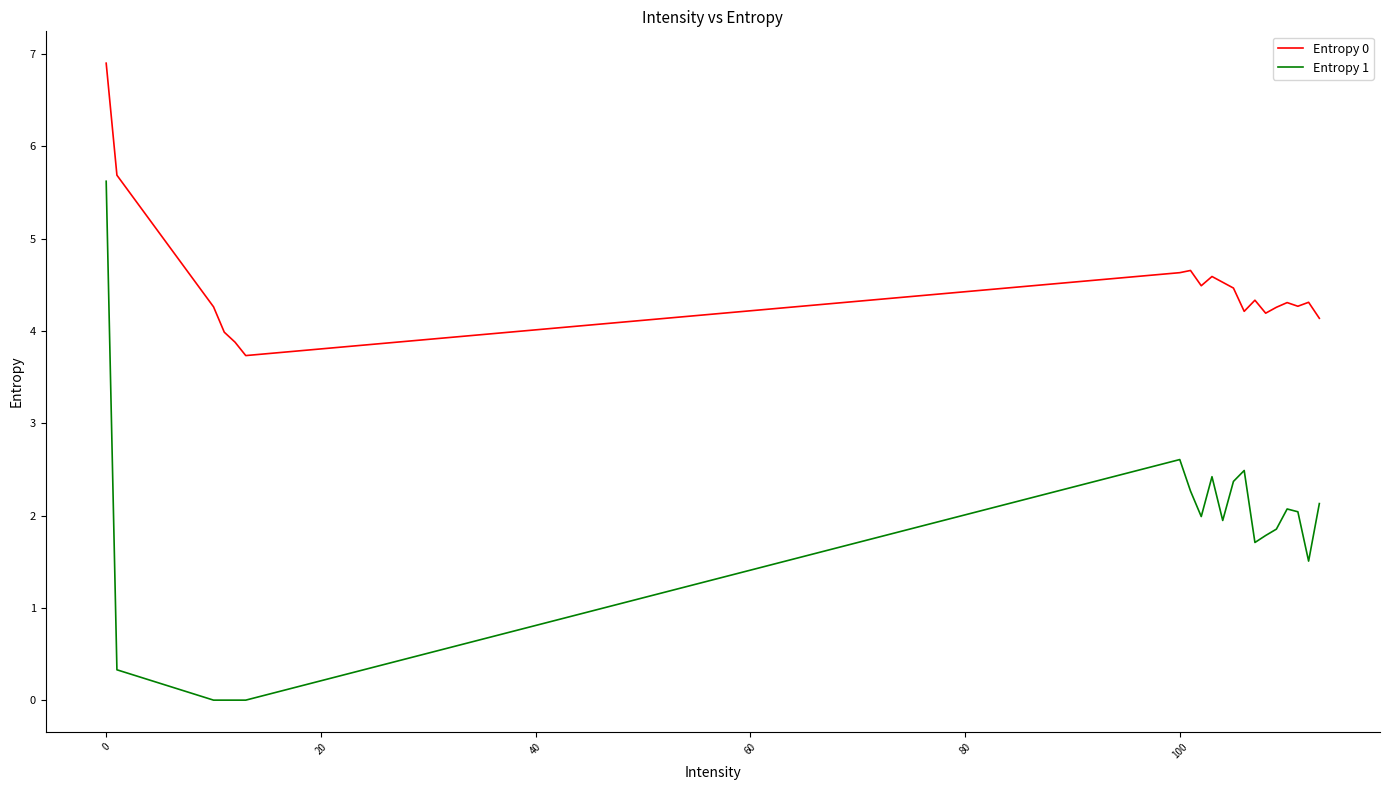

True or false: Entropy 1 and Entropy 0 cross at least once.

False